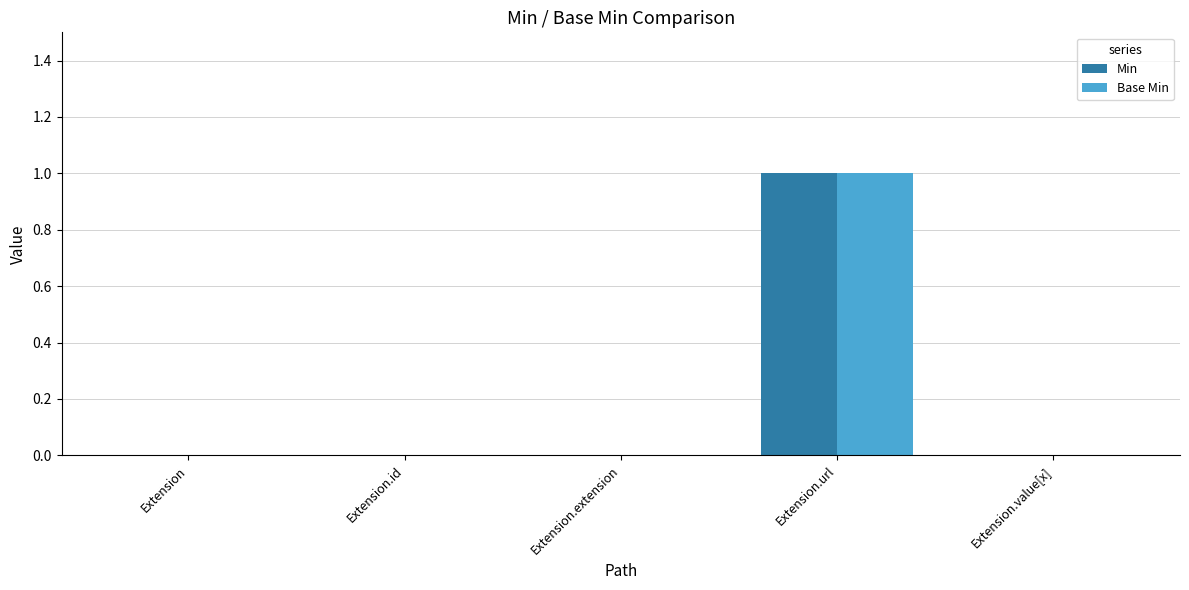

Is it true that Base Min equals 0 at Extension.value[x]?

True